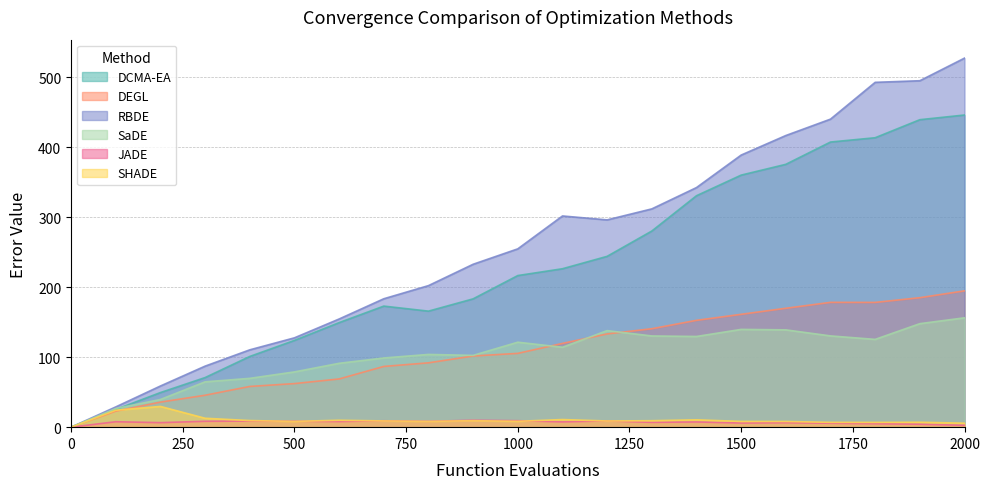

True or false: SHADE has more than 0 points higher than both neighbors.

True